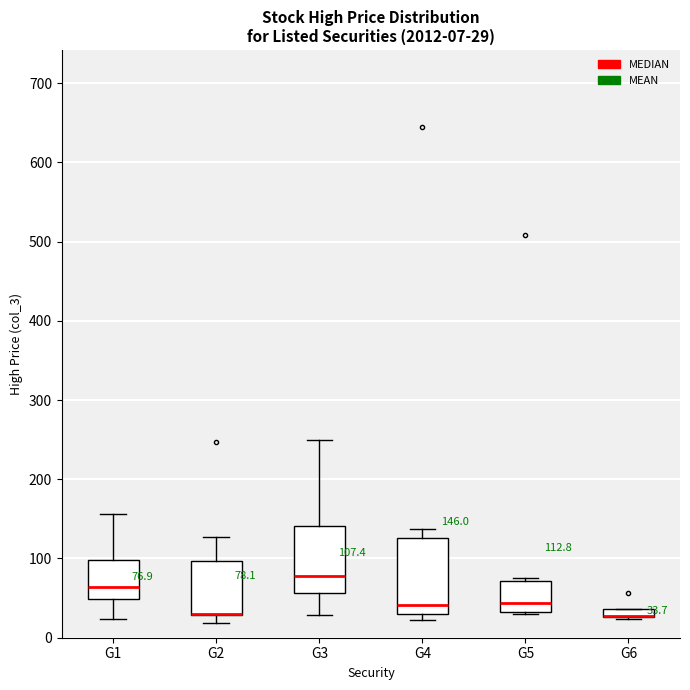

Comparing the boxes themselves (not the whiskers), which one is the tallest?

G4